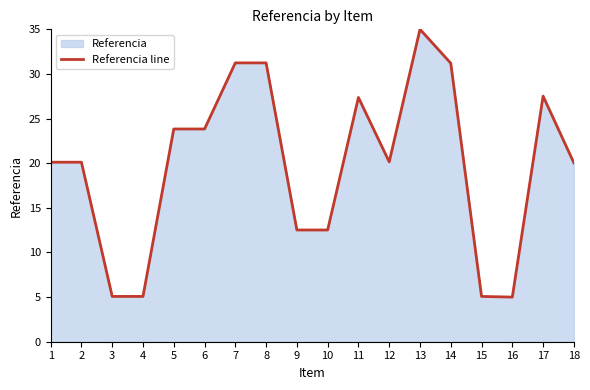

At which label does the data first exceed 20?

1